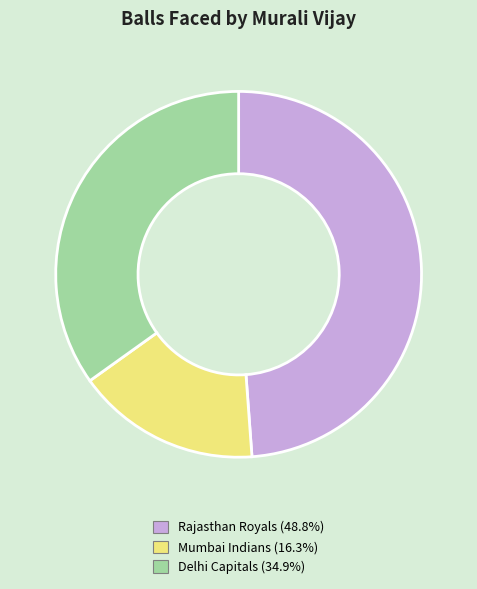

Does any single category account for the majority?

No